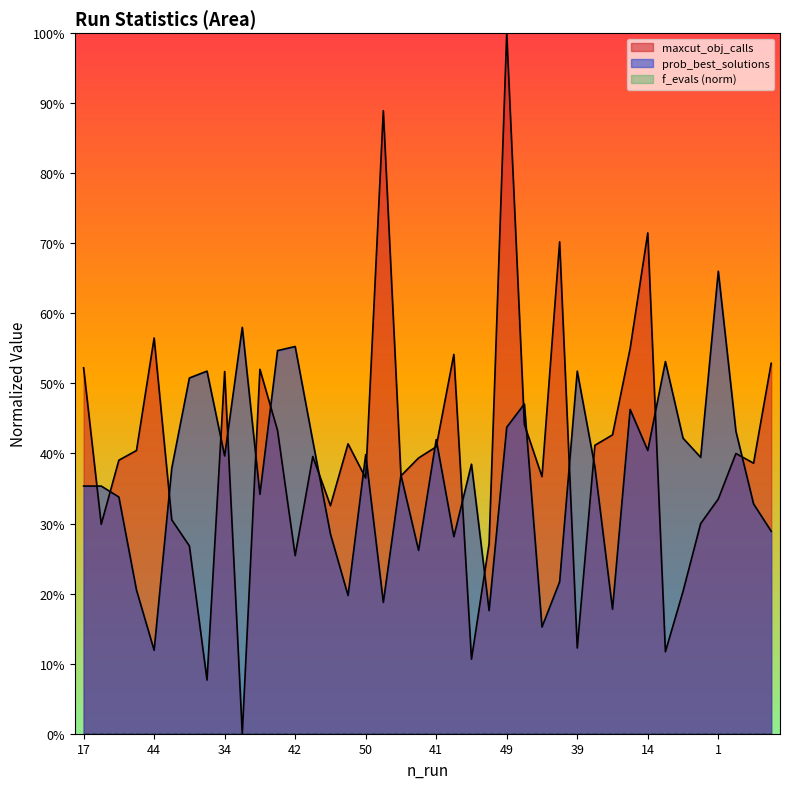

Reading left to right, extract all data points from this chart.

maxcut_obj_calls: 0.5	0.3	0.4	0.4	0.6	0.3	0.3	0.1	0.5	0.0	0.5	0.4	0.3	0.4	0.3	0.4	0.4	0.9	0.4	0.4	0.4	0.5	0.1	0.3	1.0	0.4	0.4	0.7	0.1	0.4	0.4	0.6	0.7	0.1	0.2	0.3	0.3	0.4	0.4	0.5
prob_best_solutions: 0.4	0.4	0.3	0.2	0.1	0.4	0.5	0.5	0.4	0.6	0.3	0.5	0.6	0.4	0.3	0.2	0.4	0.2	0.4	0.3	0.4	0.3	0.4	0.2	0.4	0.5	0.2	0.2	0.5	0.4	0.2	0.5	0.4	0.5	0.4	0.4	0.7	0.4	0.3	0.3